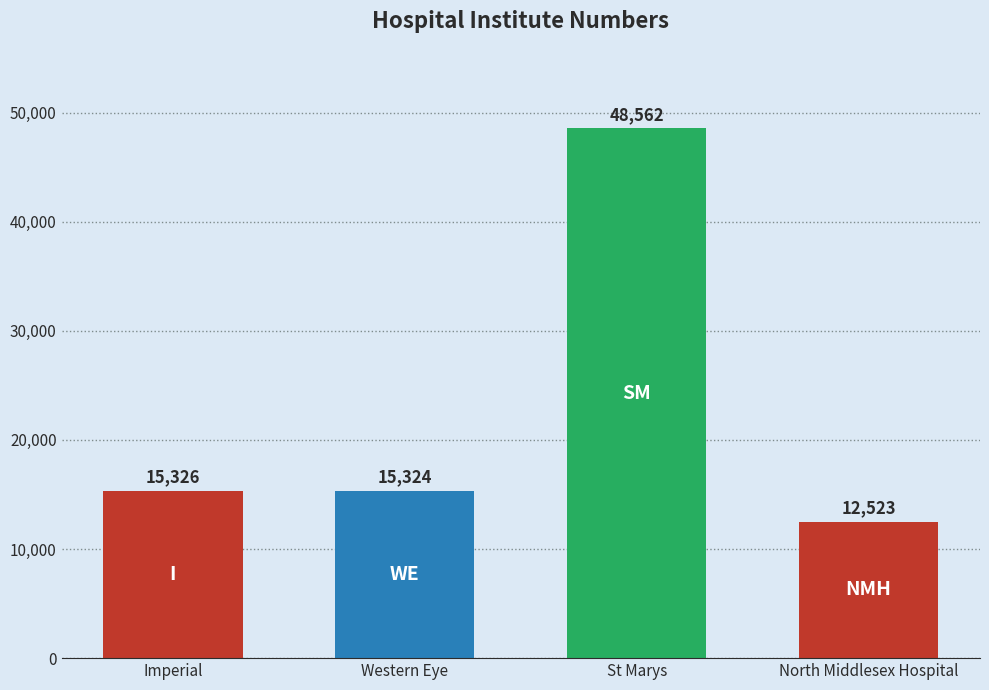

Approximately how many times larger is the value at North Middlesex Hospital compared to Western Eye?

0.8